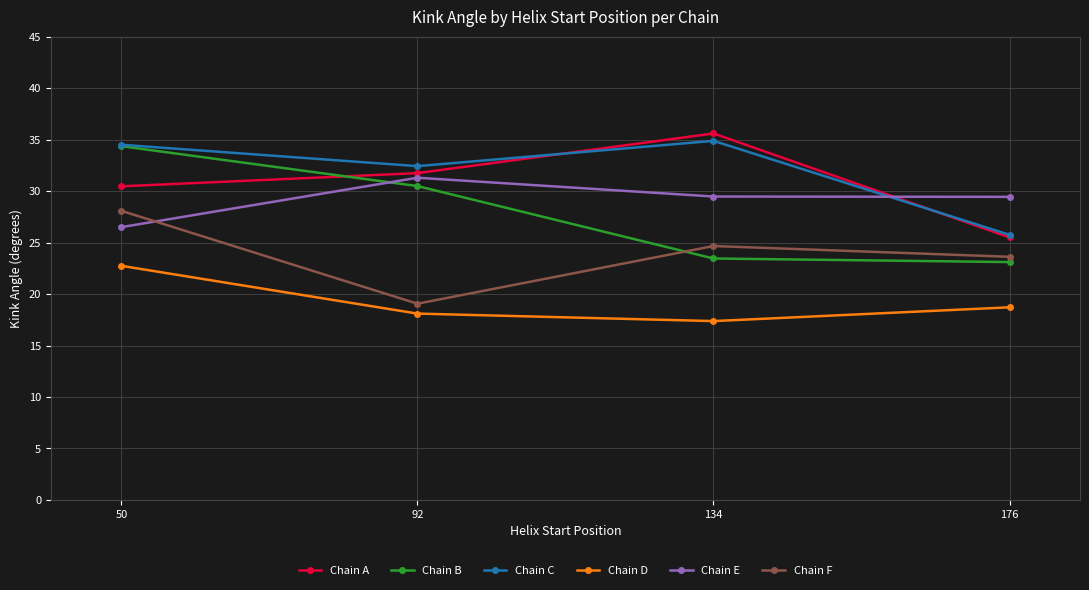

Rank the series by their maximum value, from highest to lowest.

Chain A, Chain C, Chain B, Chain E, Chain F, Chain D